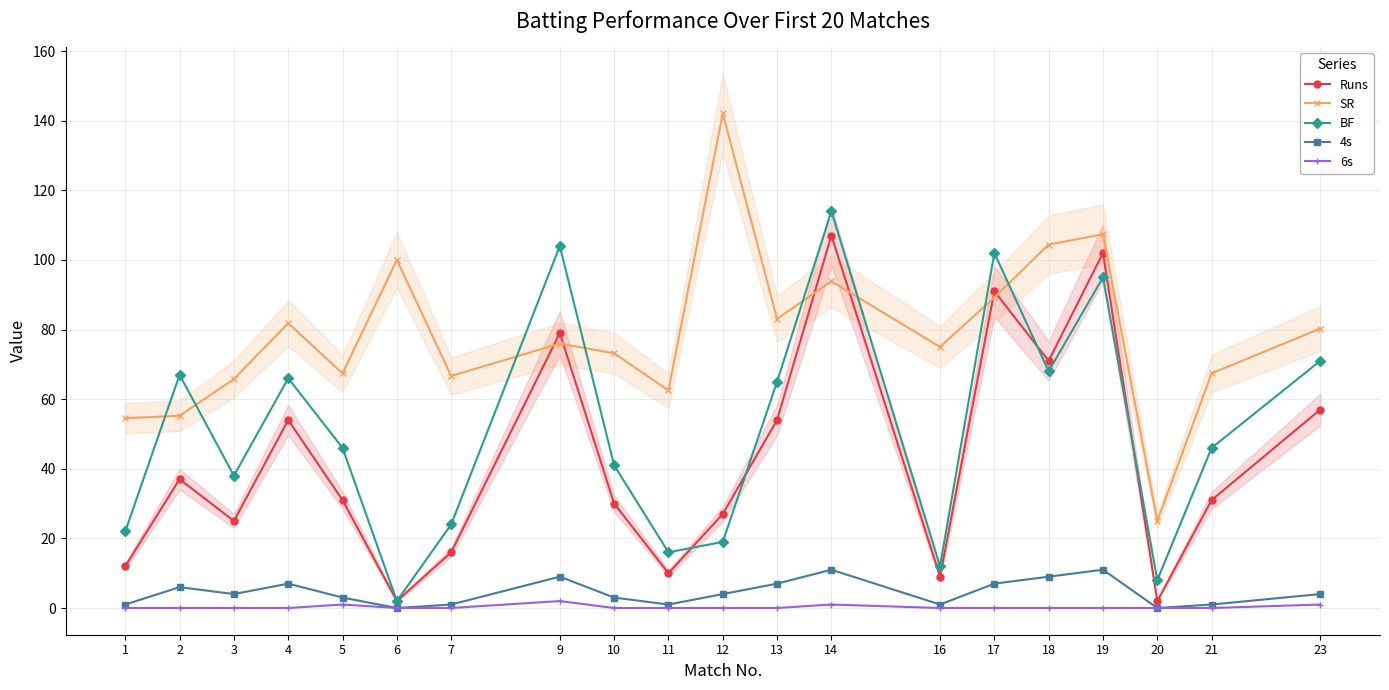

What is the maximum value shown in the chart?

142.1